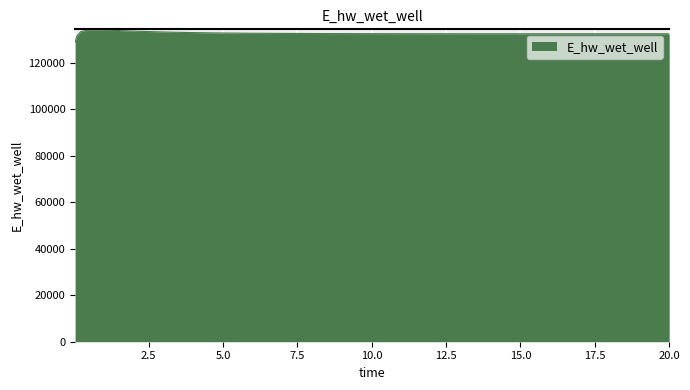

What is the difference between the maximum and minimum values?

5247.7